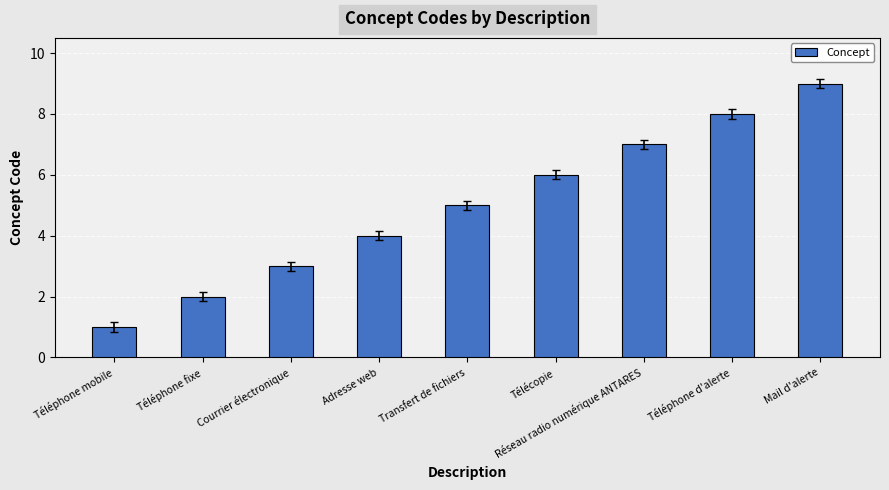

What is the difference between the second highest and second lowest values?

6